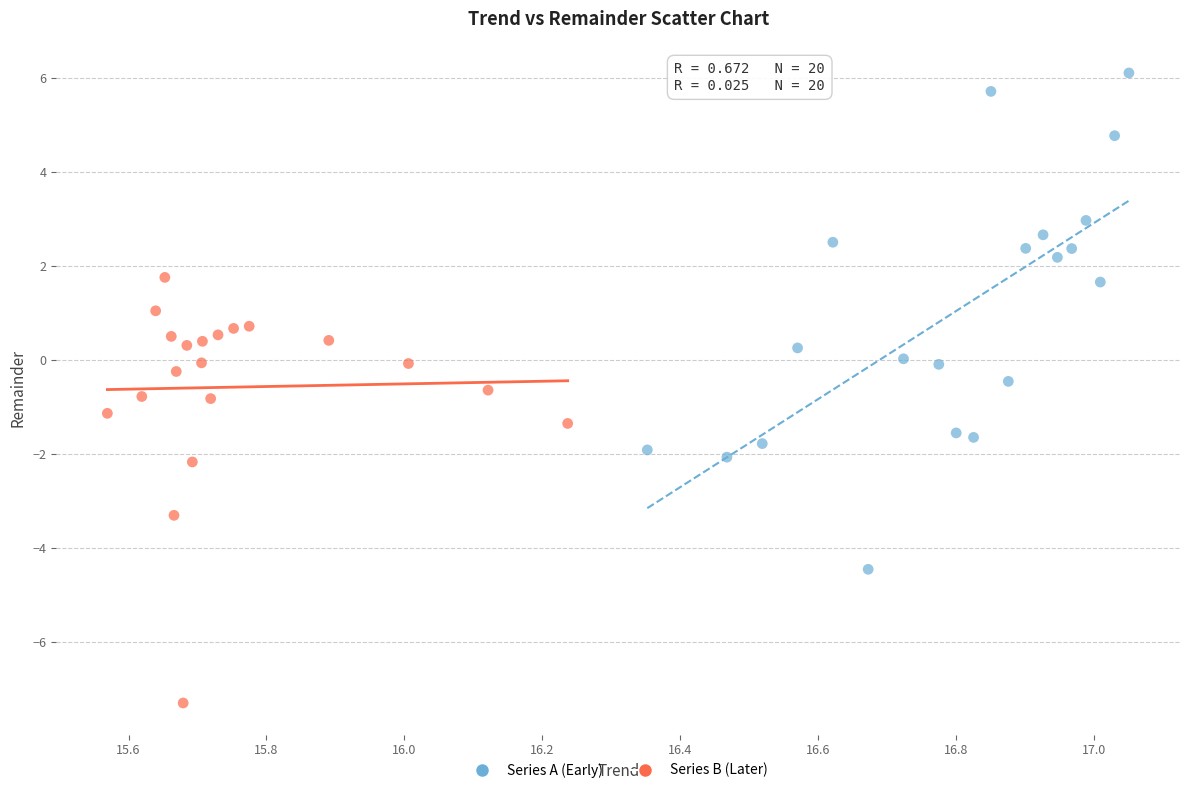

Which series reaches the minimum Y coordinate?

Series B (Later)